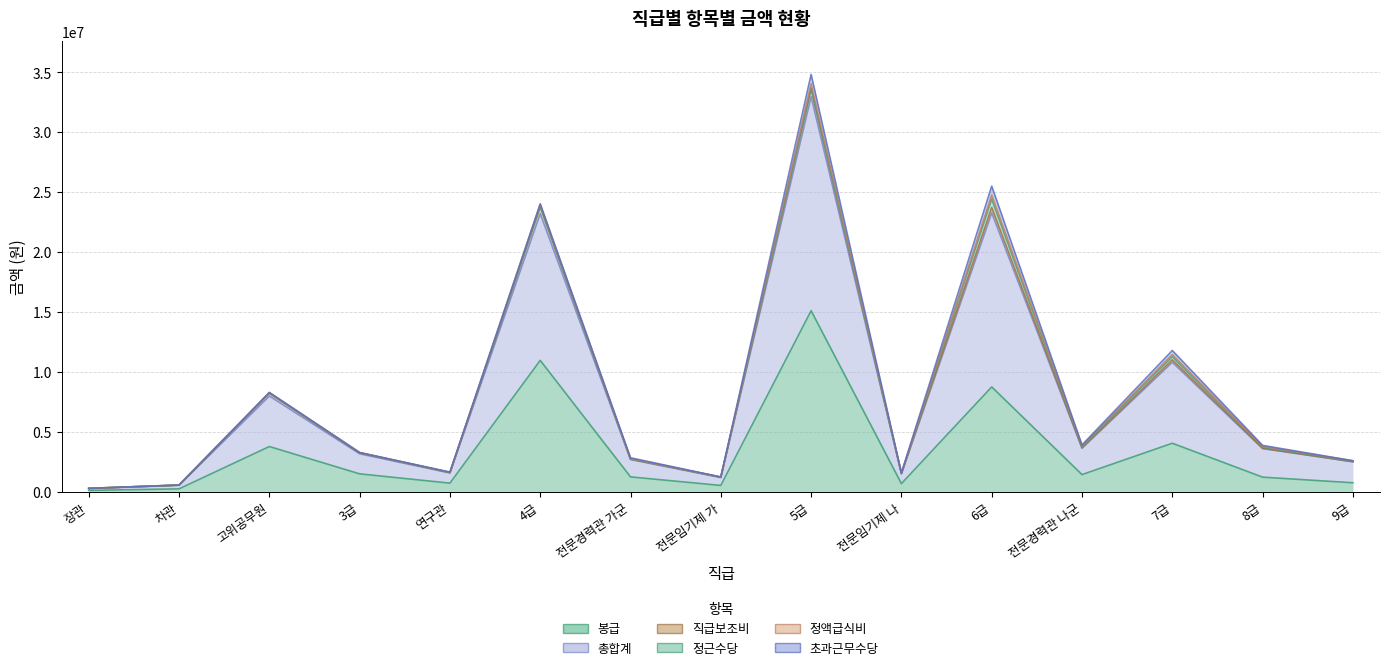

What position from the left is 연구관?

5